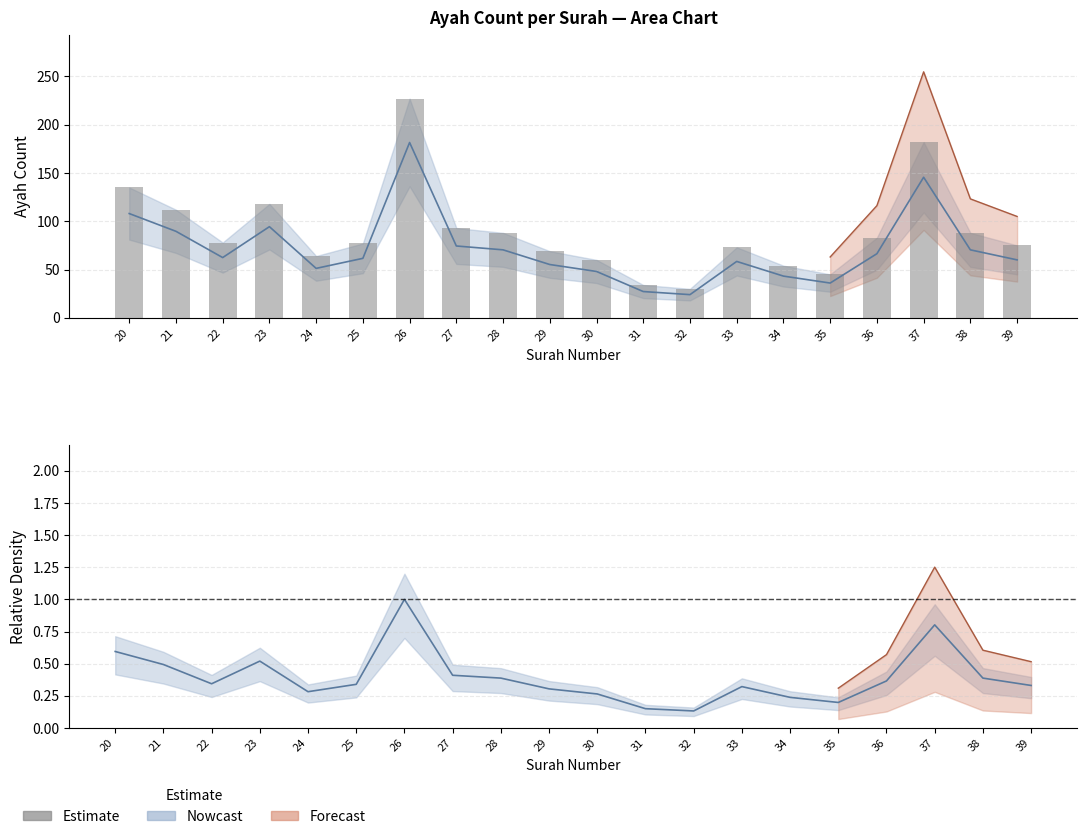

Reading left to right, extract all data points from this chart.

20=135	21=112	22=78	23=118	24=64	25=77	26=227	27=93	28=88	29=69	30=60	31=34	32=30	33=73	34=54	35=45	36=83	37=182	38=88	39=75